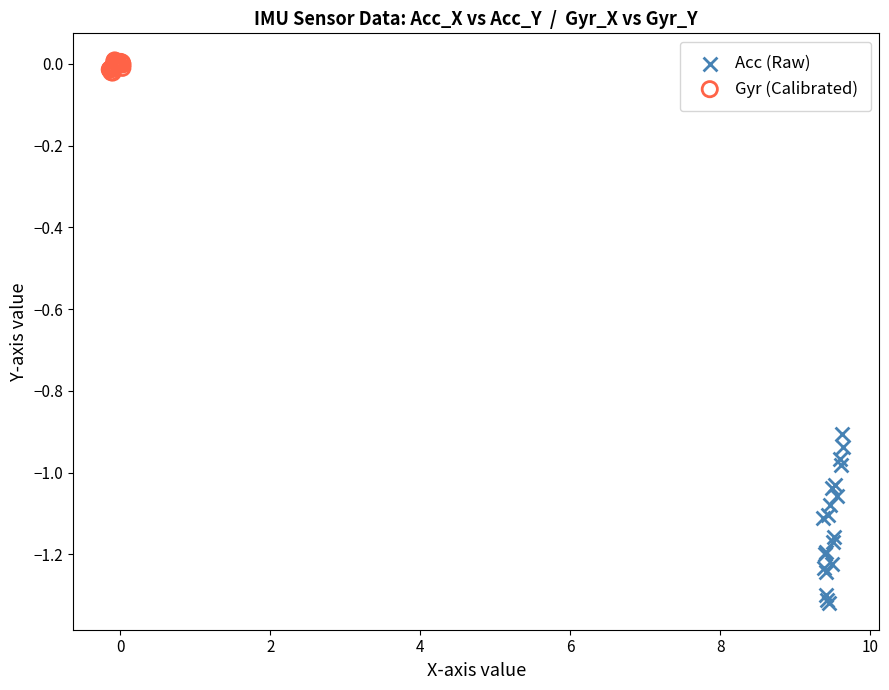

Which series contains the lowest Y value?

Acc (Raw)